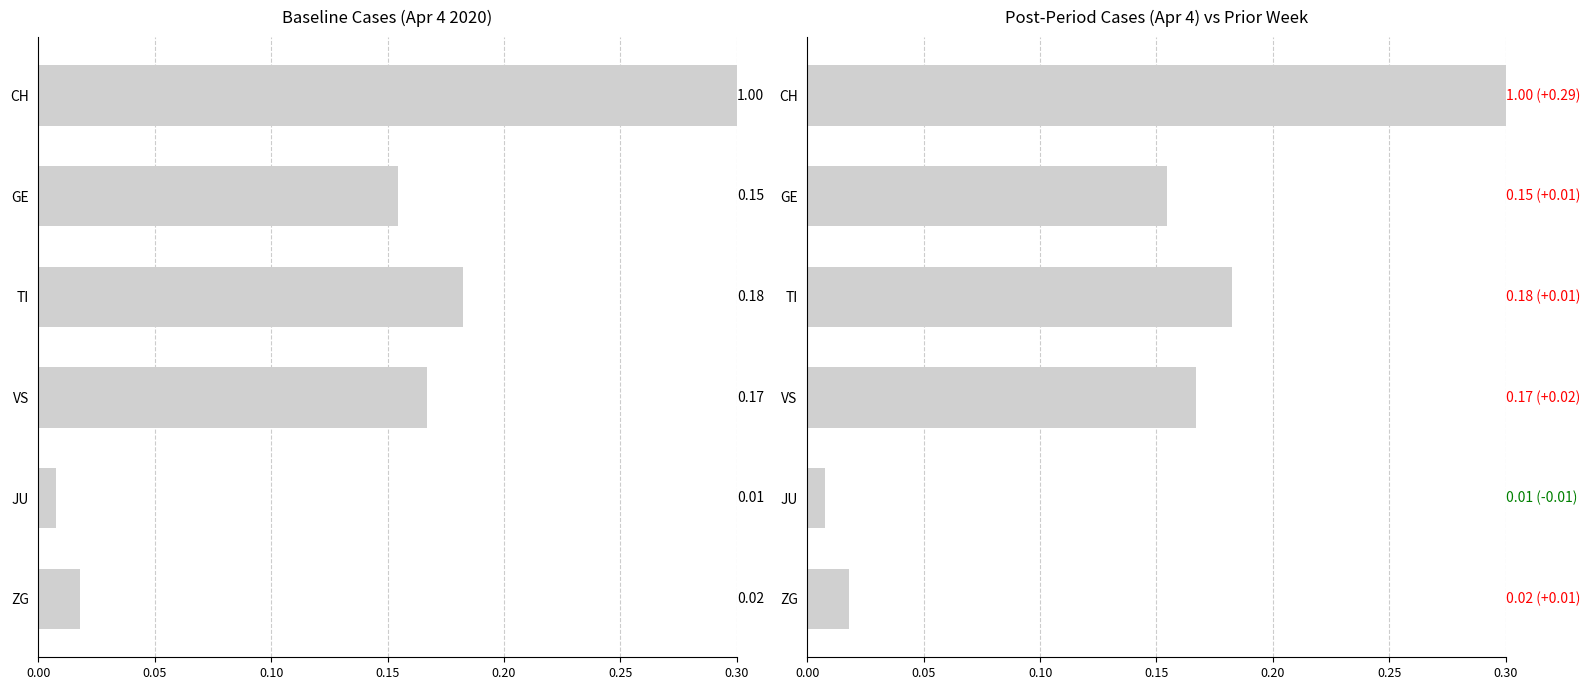

Rank the series by their maximum value, from lowest to highest.

Baseline (Apr 4), Post (Apr 4)